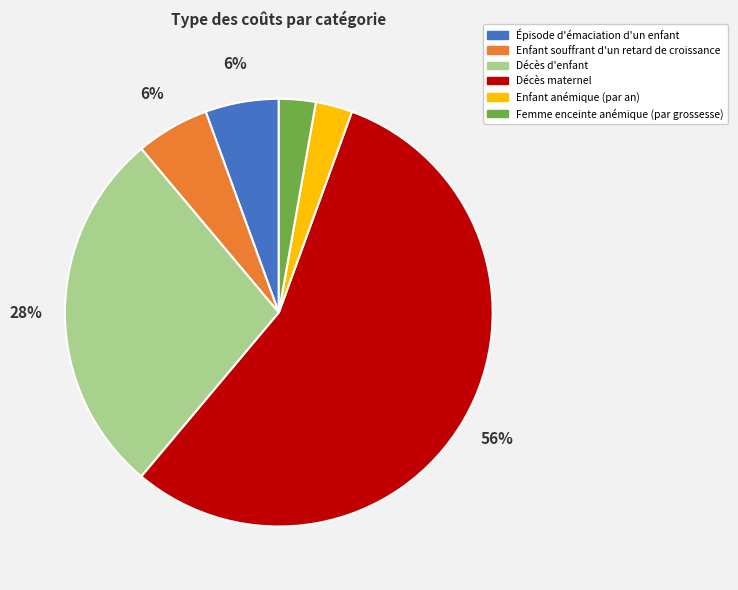

To the nearest percent, what is the combined percentage of Épisode d'émaciation d'un enfant and Décès maternel?

61%